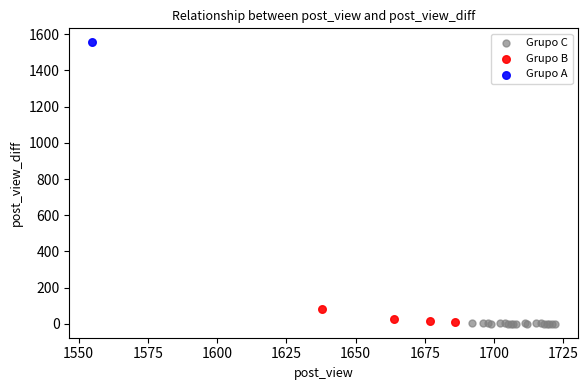

Which series contains the highest Y value?

Grupo A